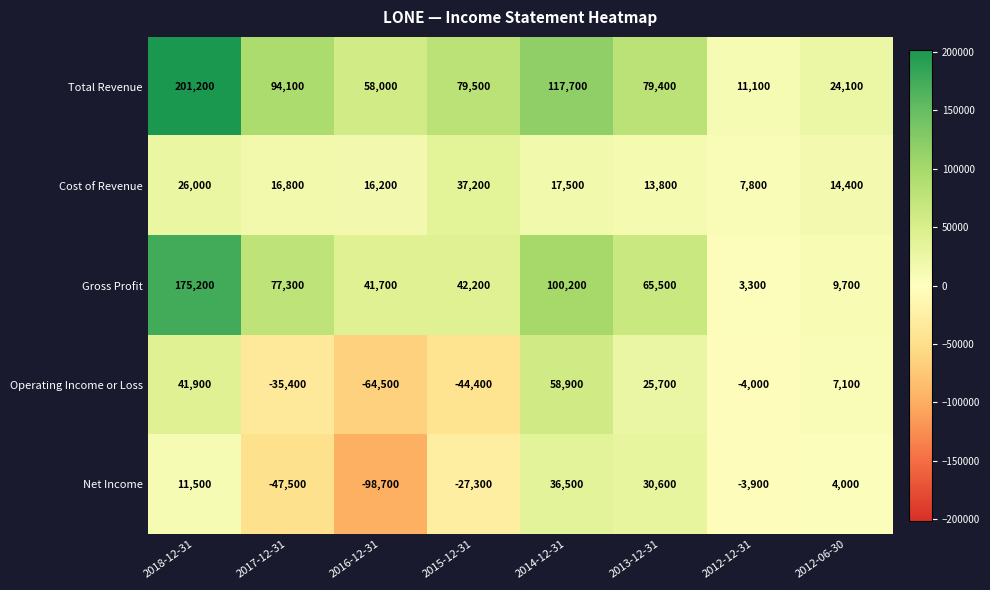

What is the smallest value displayed?

-98700